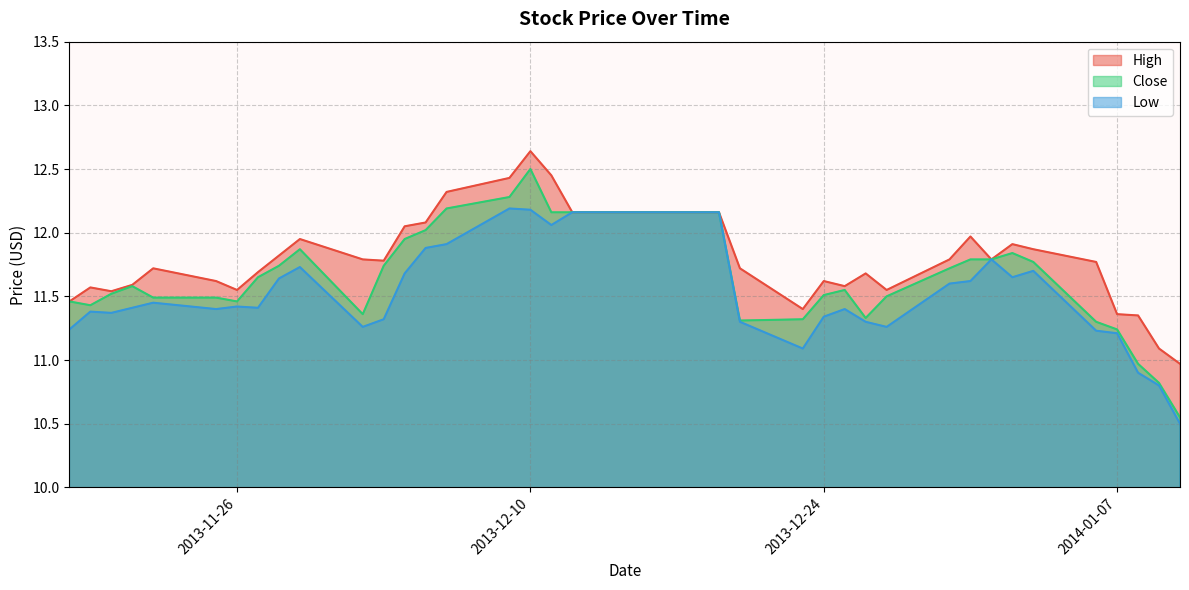

What is the approximate value of Low at 2013-11-22?

11.4